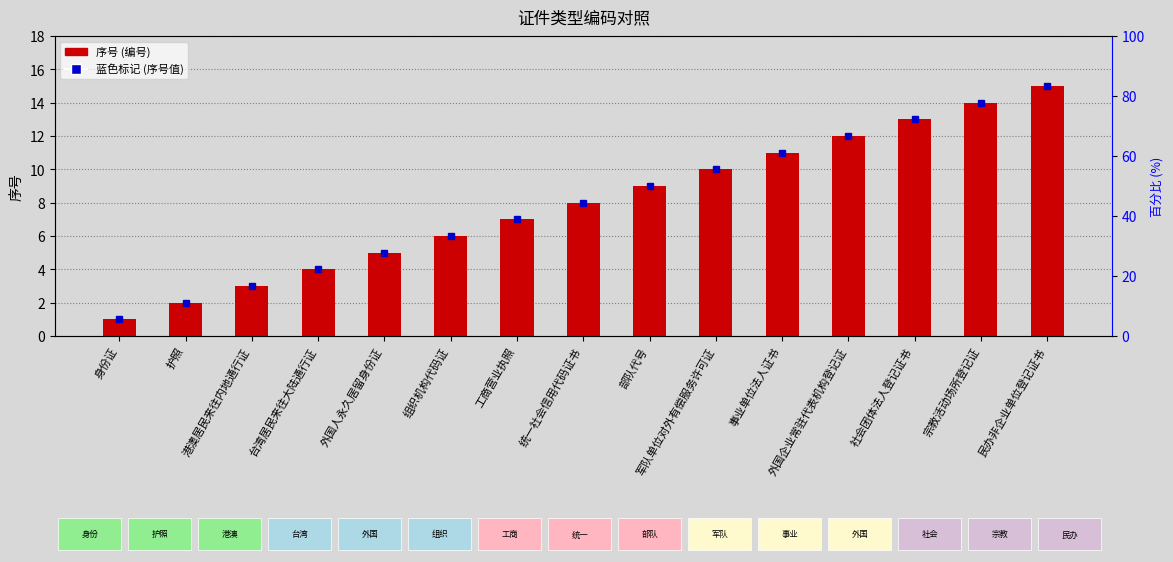

What is the difference between the maximum and minimum values?

14